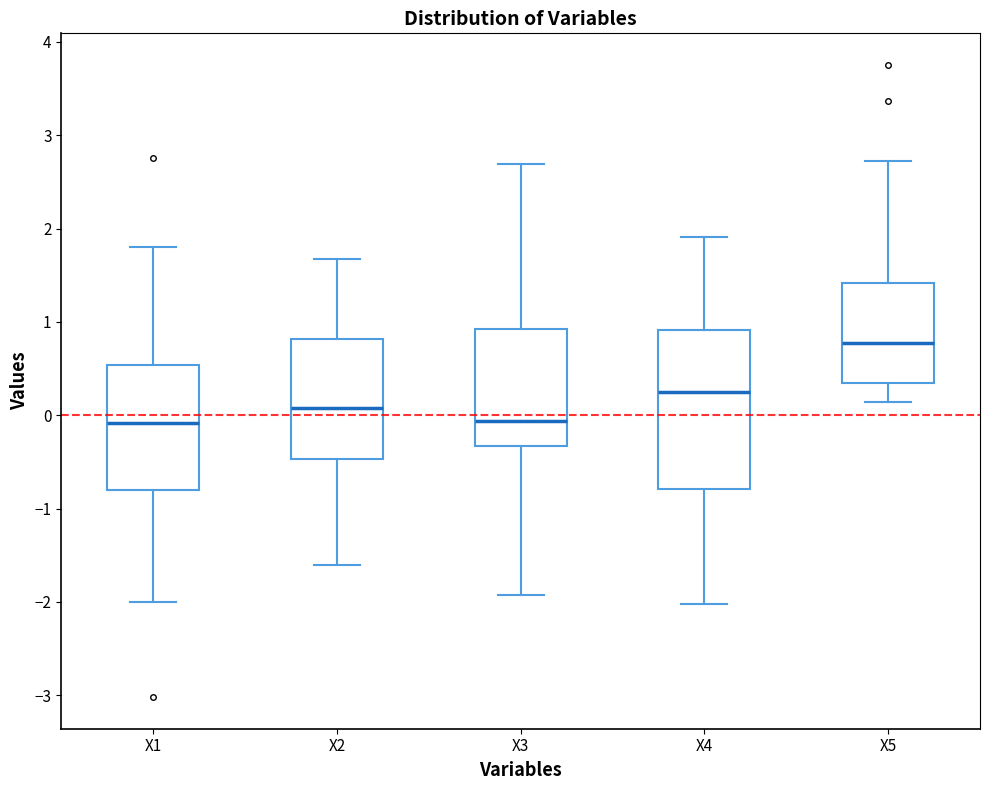

Where does the lower whisker of the box for X1 end on the y-axis? The values are not printed on the chart, so give them approximately, as read against the axis.

-2.0